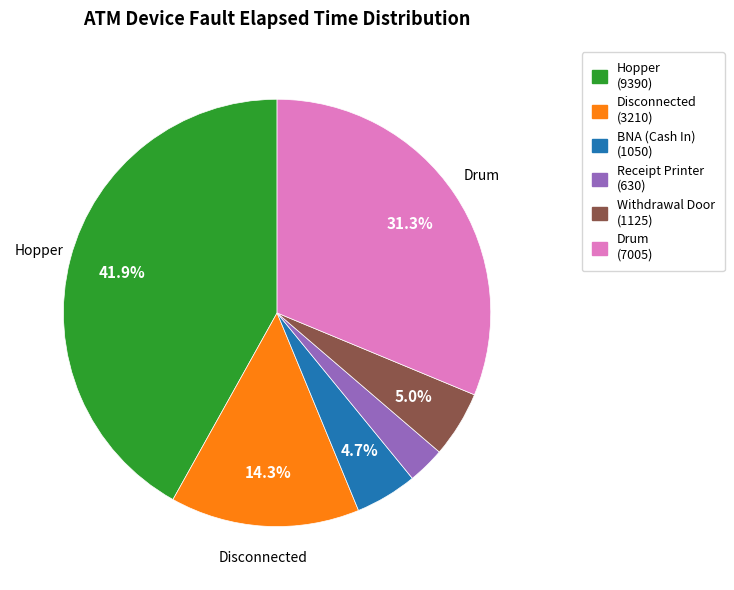

Approximately how many times larger is the value at BNA (Cash In) compared to Hopper?

0.1